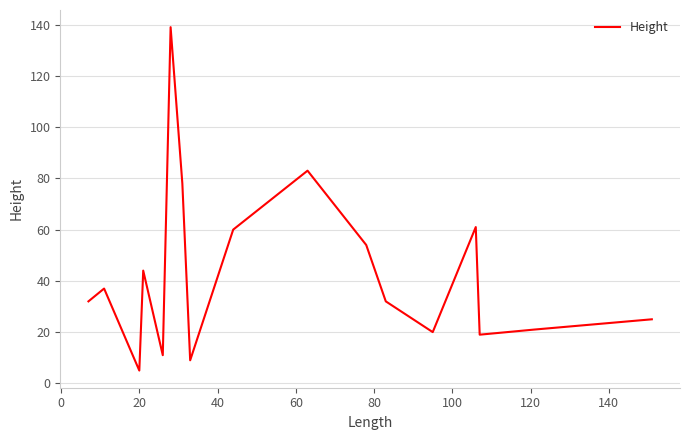

What is the difference between the maximum and minimum values?

134